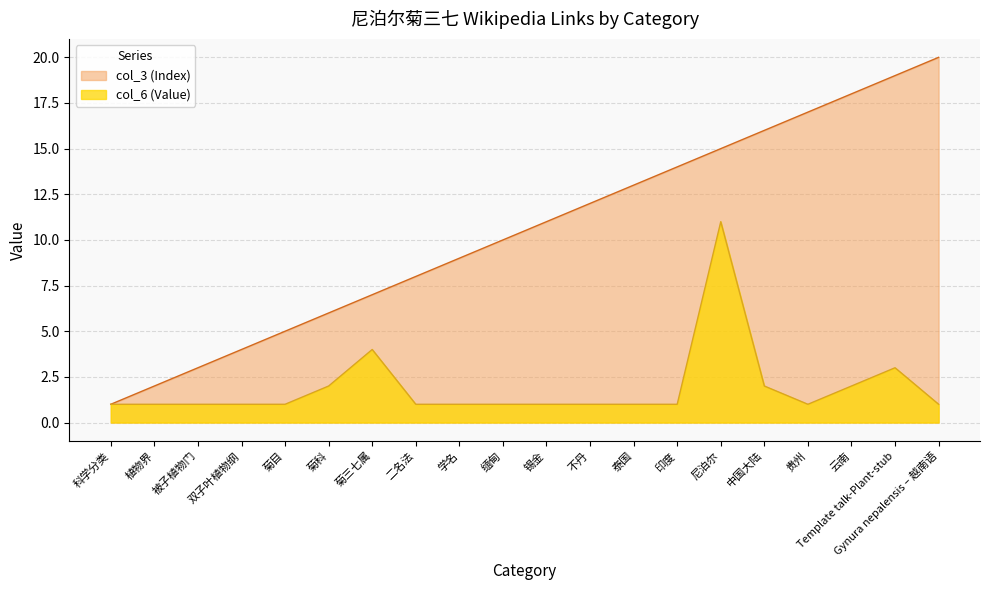

How many distinct data groups are displayed?

2